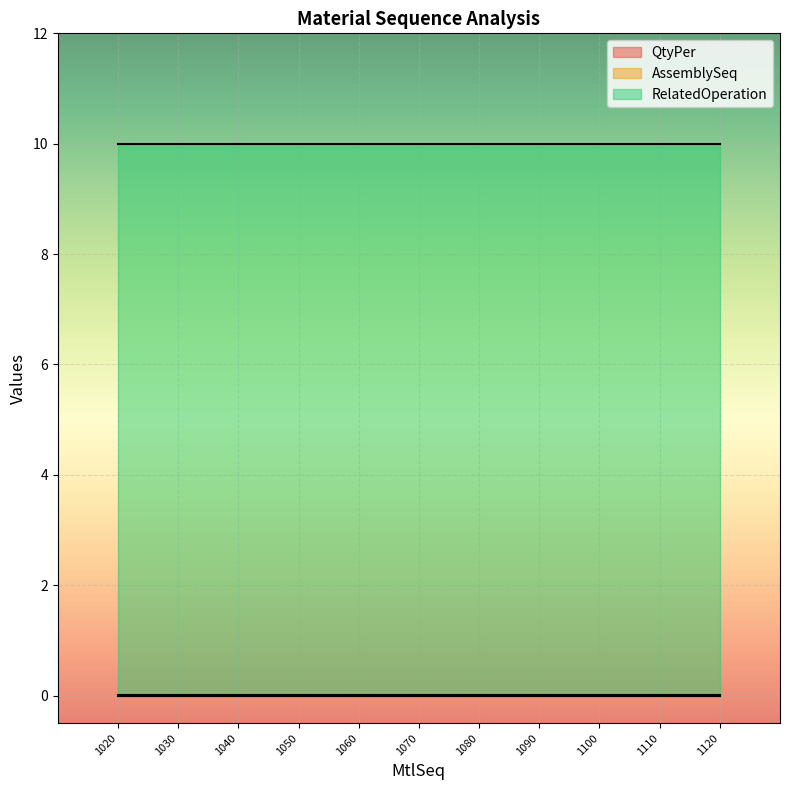

At how many categories does at least one series exceed 7?

11